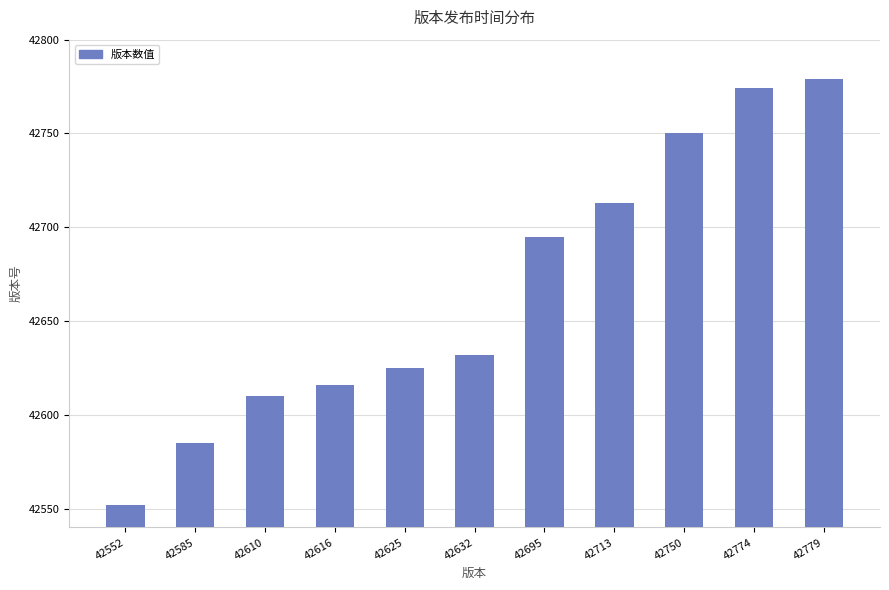

The value at 42750 is 17225. True or false?

False